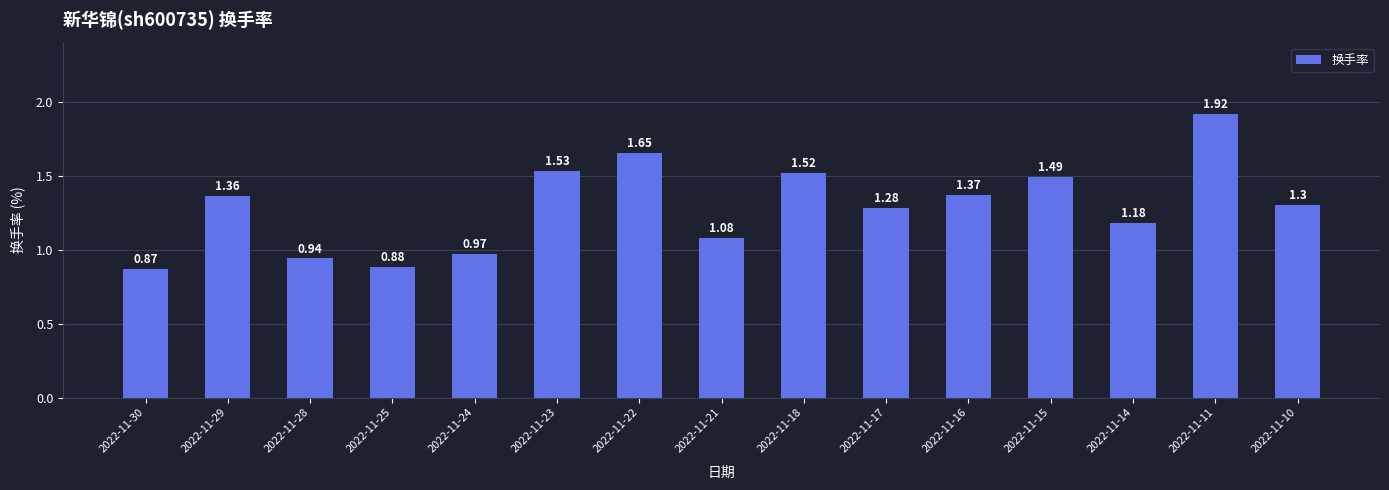

What is the change in value from 2022-11-24 to 2022-11-22?

+0.7